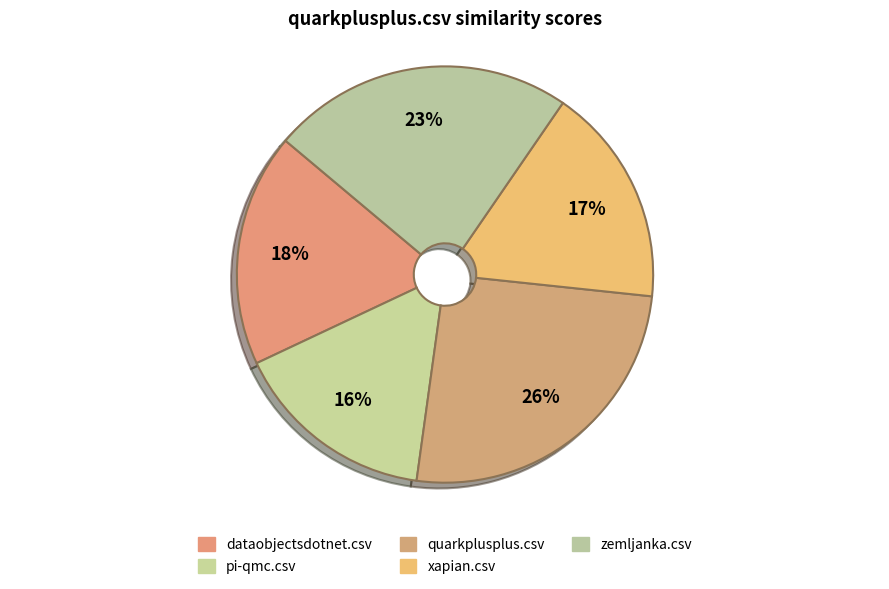

What percentage is the xapian.csv slice, to the nearest percent?

17%